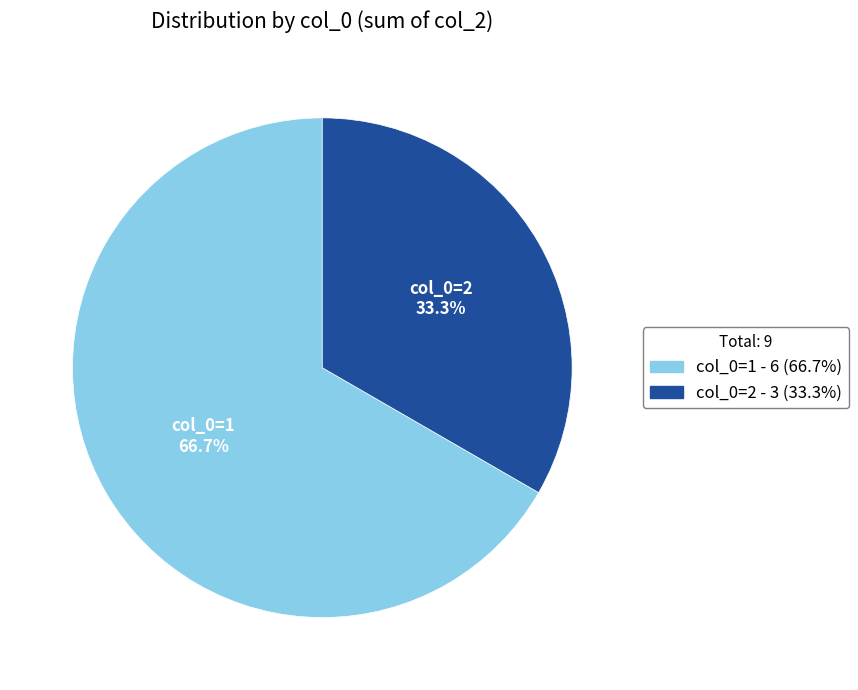

Rank the categories by value from lowest to highest.

col_0=2, col_0=1